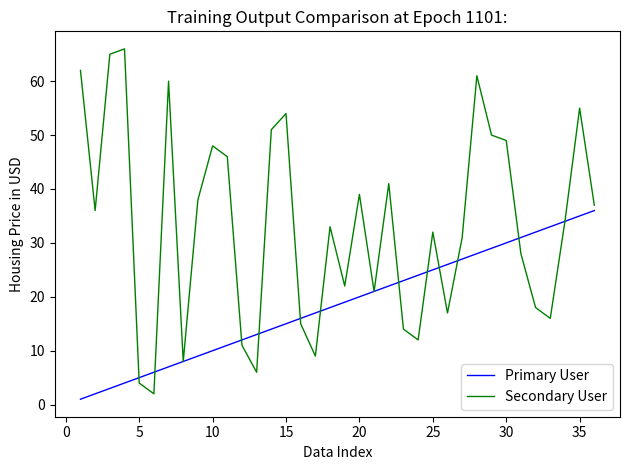

What is the difference between the maximum and minimum values in the Secondary User series?

64